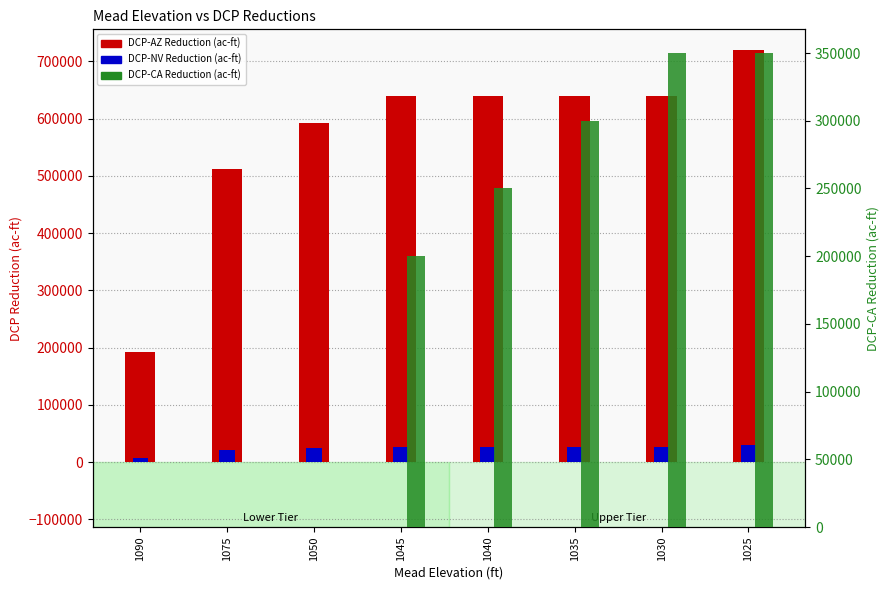

Reading right to left, what are all the values shown in this chart?

DCP-AZ Reduction (ac-ft): 1025=720000	1030=640000	1035=640000	1040=640000	1045=640000	1050=592000	1075=512000	1090=192000
DCP-NV Reduction (ac-ft): 1025=30000	1030=27000	1035=27000	1040=27000	1045=27000	1050=25000	1075=21000	1090=8000
DCP-CA Reduction (ac-ft): 1025=350000	1030=350000	1035=300000	1040=250000	1045=200000	1050=0	1075=0	1090=0